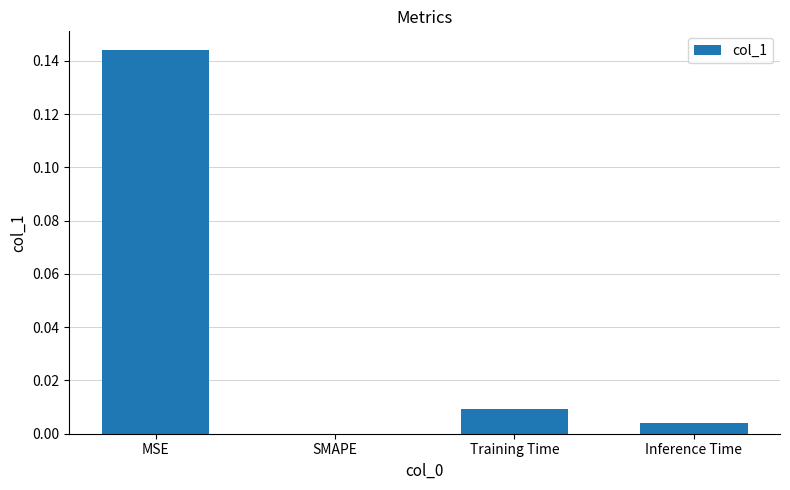

True or false: the data shows 0.1 at SMAPE.

False